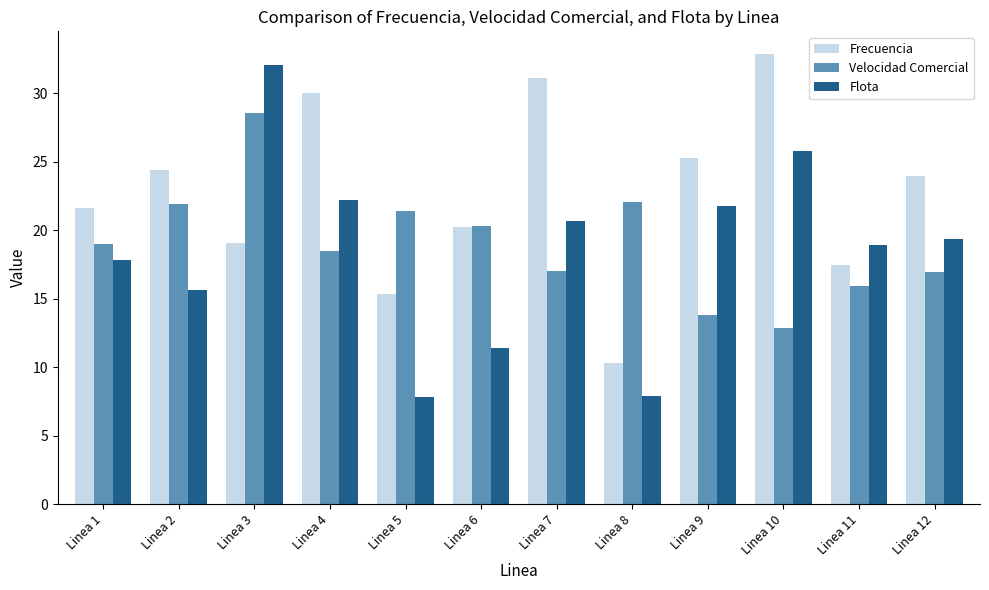

What is the sum of the Velocidad Comercial values at Linea 2 and Linea 12?

38.8